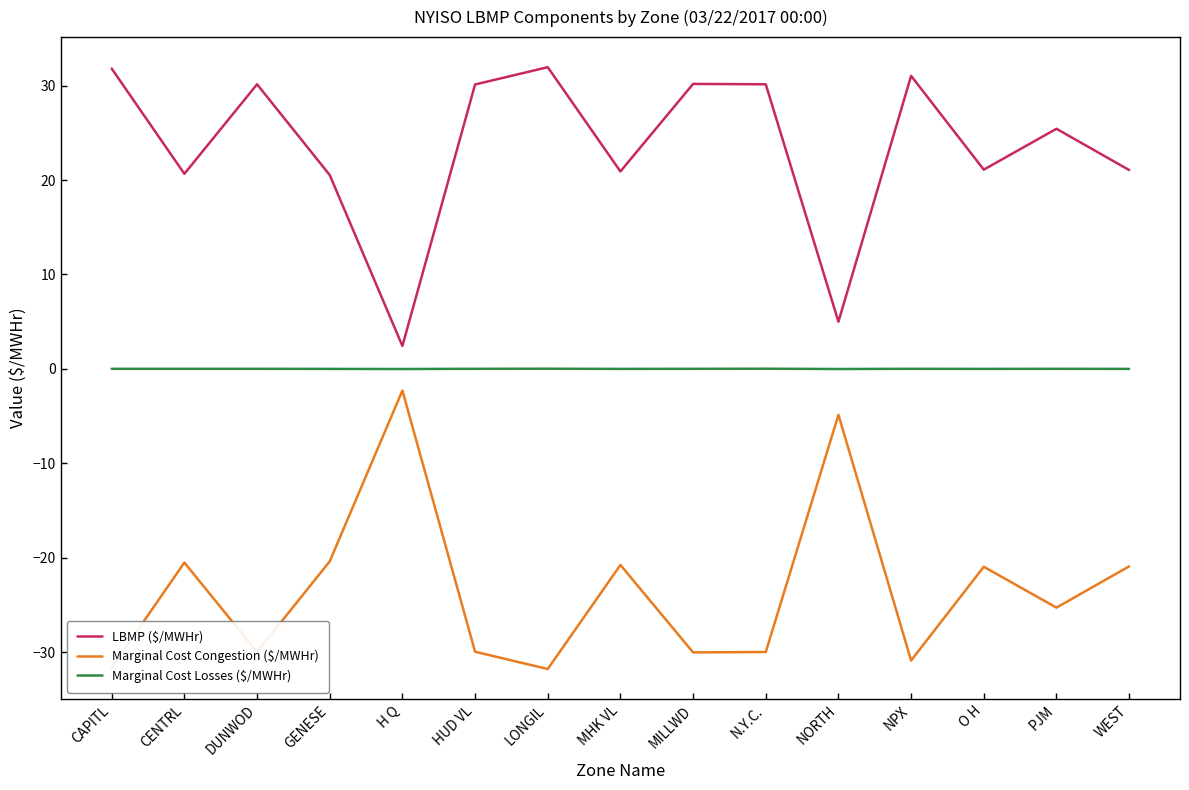

Which series has the largest total across all categories?

LBMP ($/MWHr)